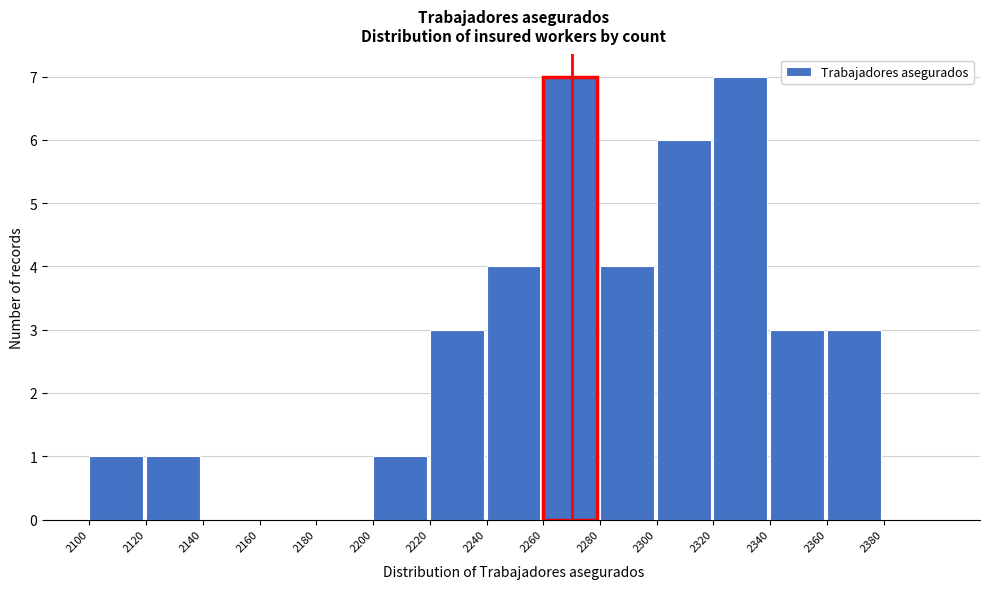

Reading left to right, list every bar in this chart as the range it spans on the x-axis followed by its height. The values are not printed on the chart, so give them approximately, as read against the axis.

2100 to 2120: 1
2120 to 2140: 1
2140 to 2160: 0
2160 to 2180: 0
2180 to 2200: 0
2200 to 2220: 1
2220 to 2240: 3
2240 to 2260: 4
2260 to 2280: 7
2280 to 2300: 4
2300 to 2320: 6
2320 to 2340: 7
2340 to 2360: 3
2360 to 2380: 3
2380 to 2400: 0